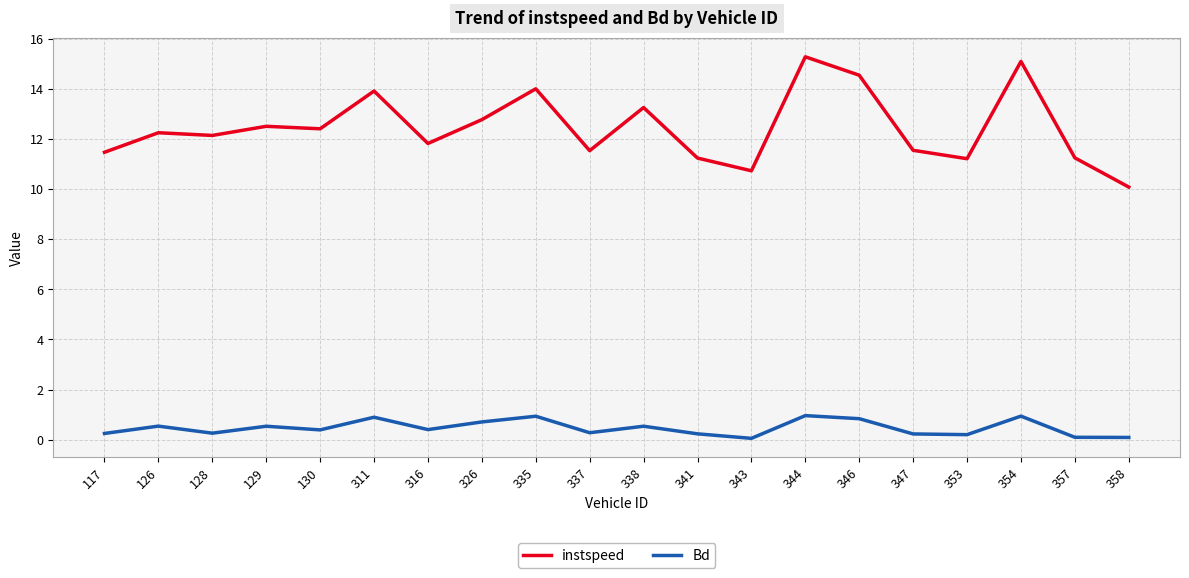

Where is the first local minimum for Bd?

128